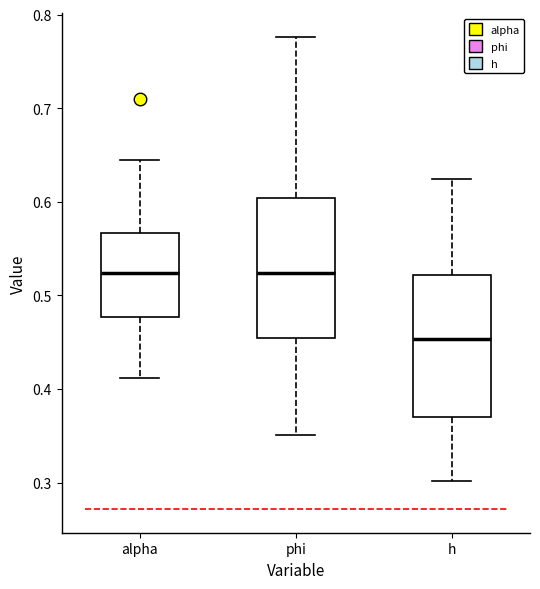

Where is the upper edge of the box for alpha on the y-axis? The values are not printed on the chart, so give them approximately, as read against the axis.

0.57